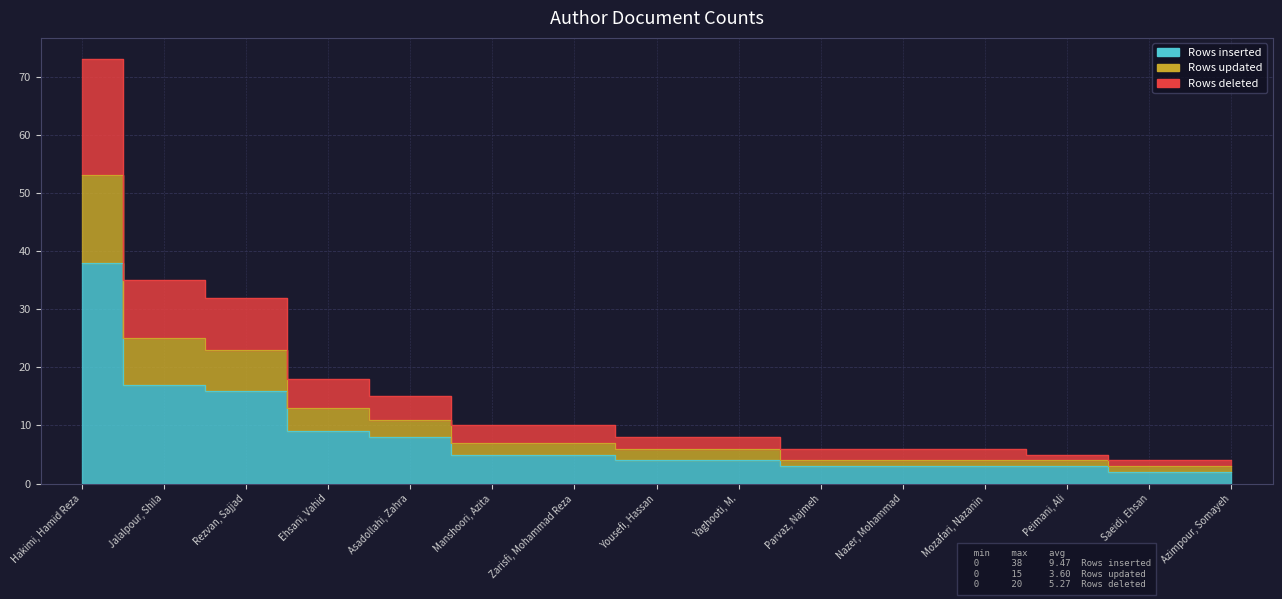

What is the difference between the Rows inserted values at Ehsani, Vahid and Yousefi, Hassan?

5